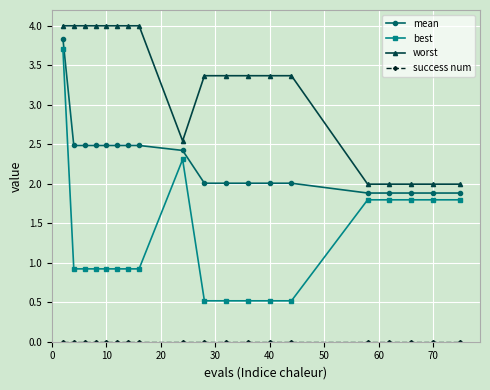

What is the sum of all mean values?

43.1